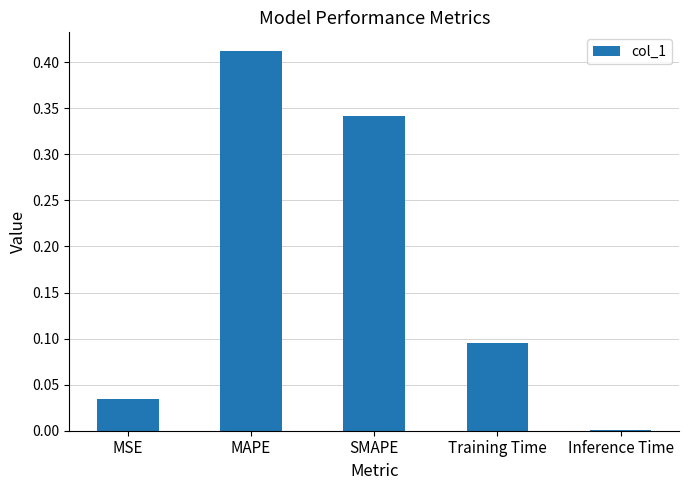

At which category does the chart reach its peak across all series?

MAPE